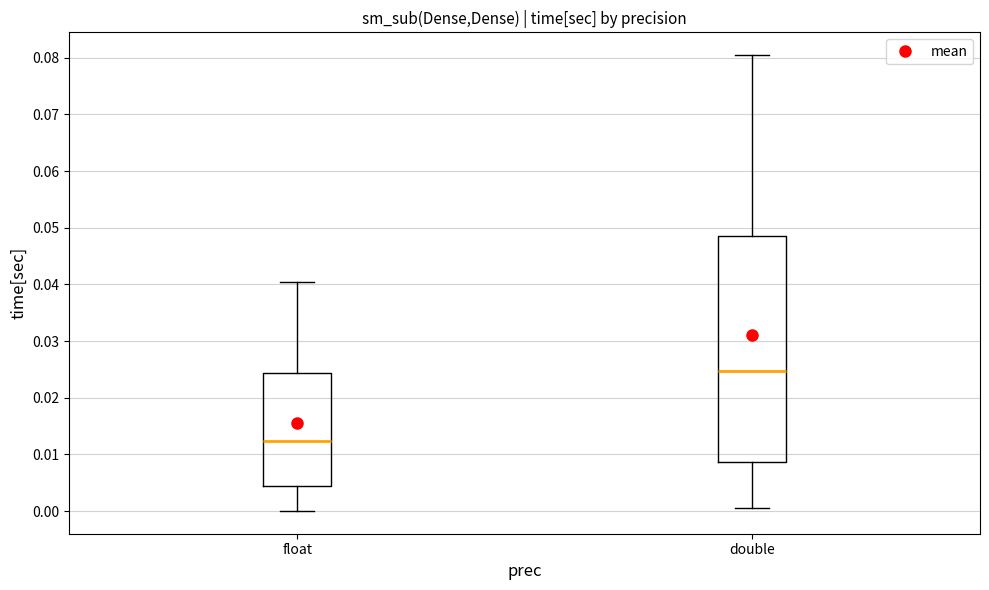

Reading left to right, read every box against the y-axis: the position of its median line, the range the box covers, and the ends of its whiskers. The values are not printed on the chart, so give them approximately, as read against the axis.

float: median 0.012, box 0.004 to 0.024, whiskers 0.000 to 0.040
double: median 0.025, box 0.009 to 0.049, whiskers 0.001 to 0.080